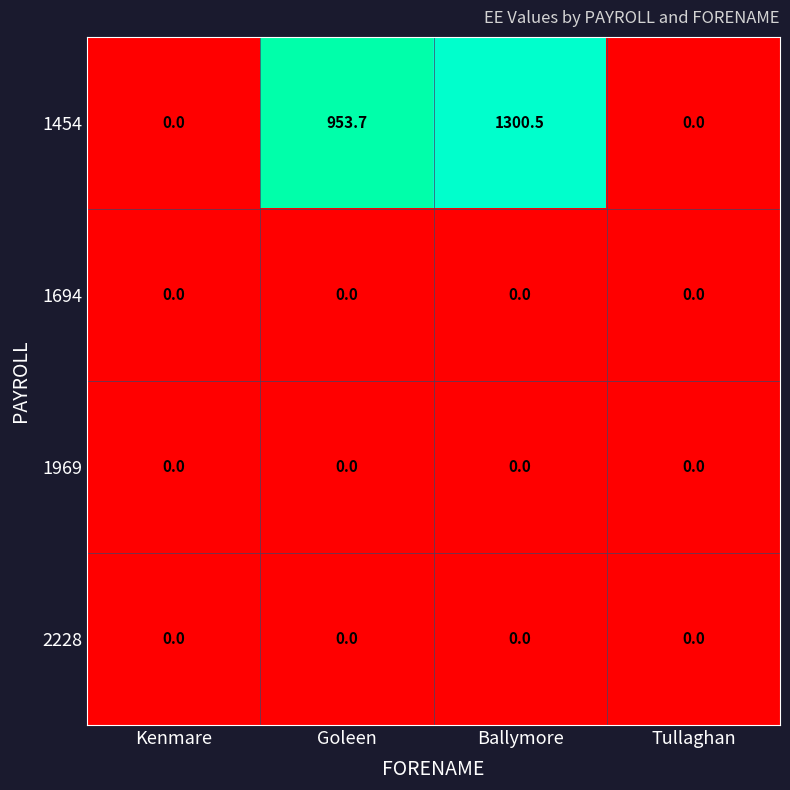

True or false: 1694 has a value of 0.0 at Tullaghan.

True